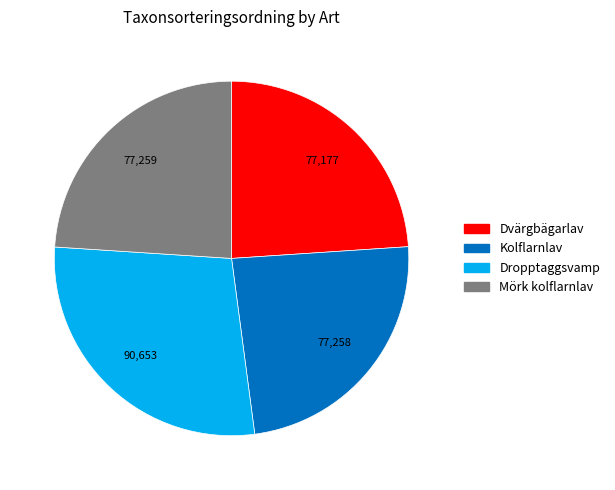

Do Dvärgbägarlav and Mörk kolflarnlav together represent more than half of the pie?

No